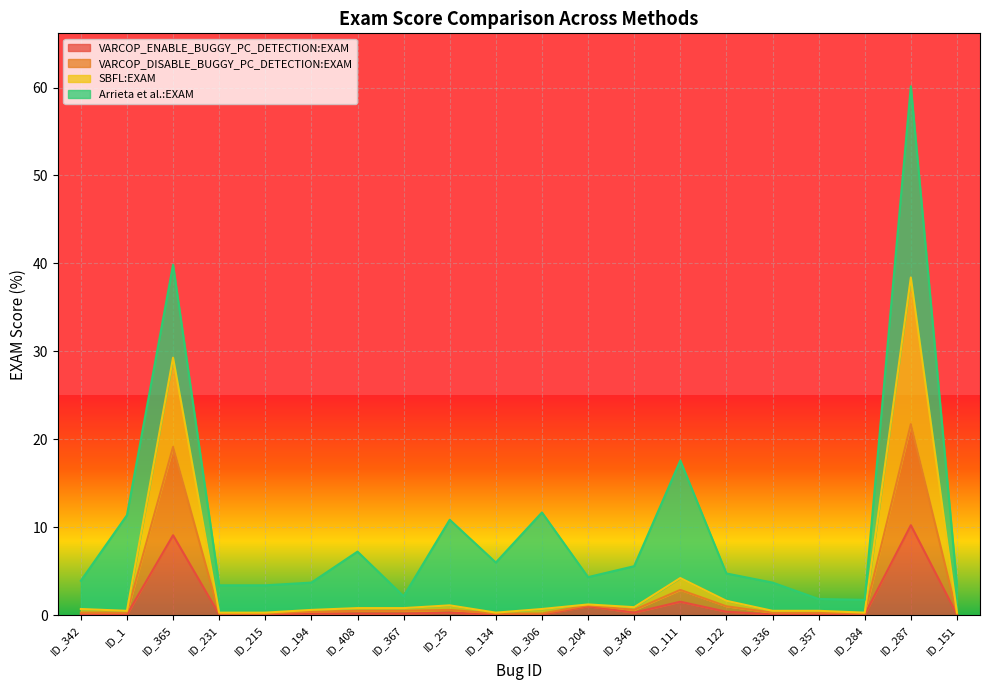

What is the maximum value for VARCOP_ENABLE_BUGGY_PC_DETECTION:EXAM?

10.2